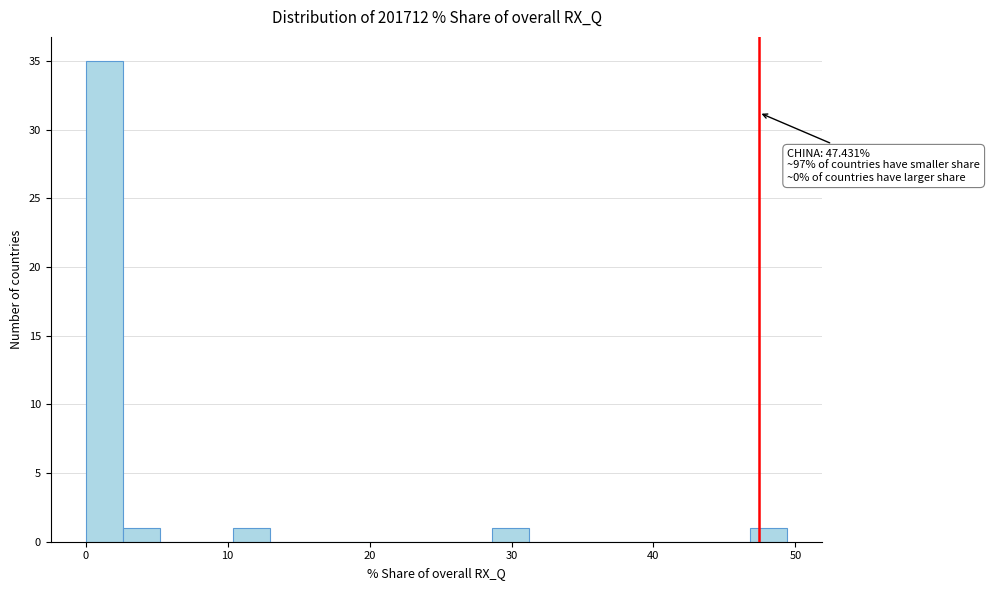

Read against the x-axis, roughly where is the centre of the tallest bar?

1